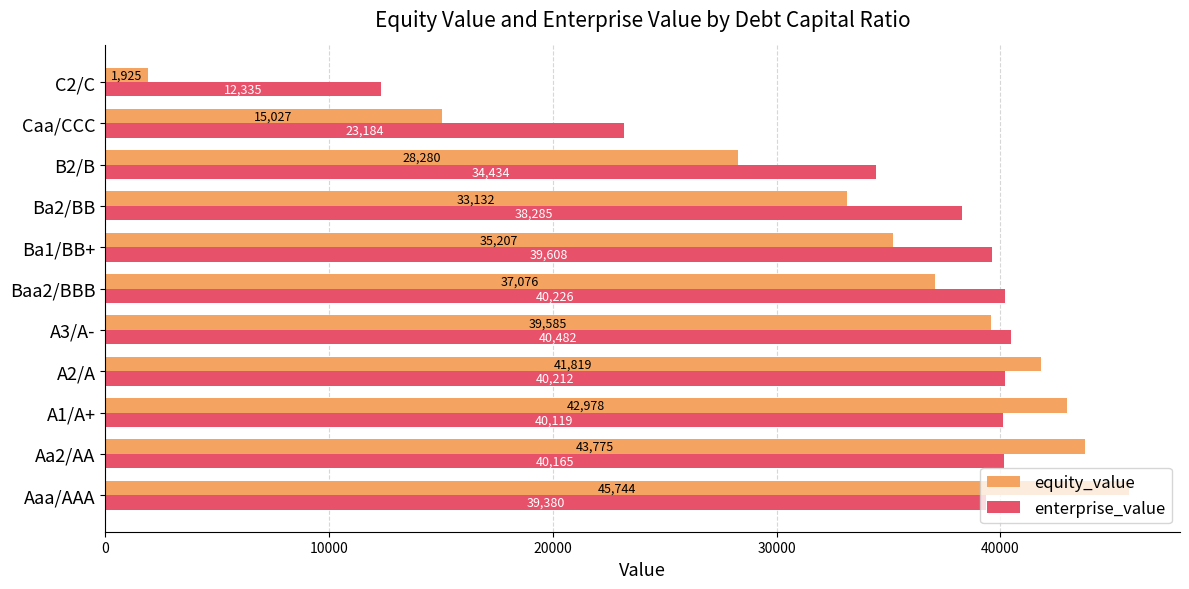

Which series has the largest total across all categories?

enterprise_value